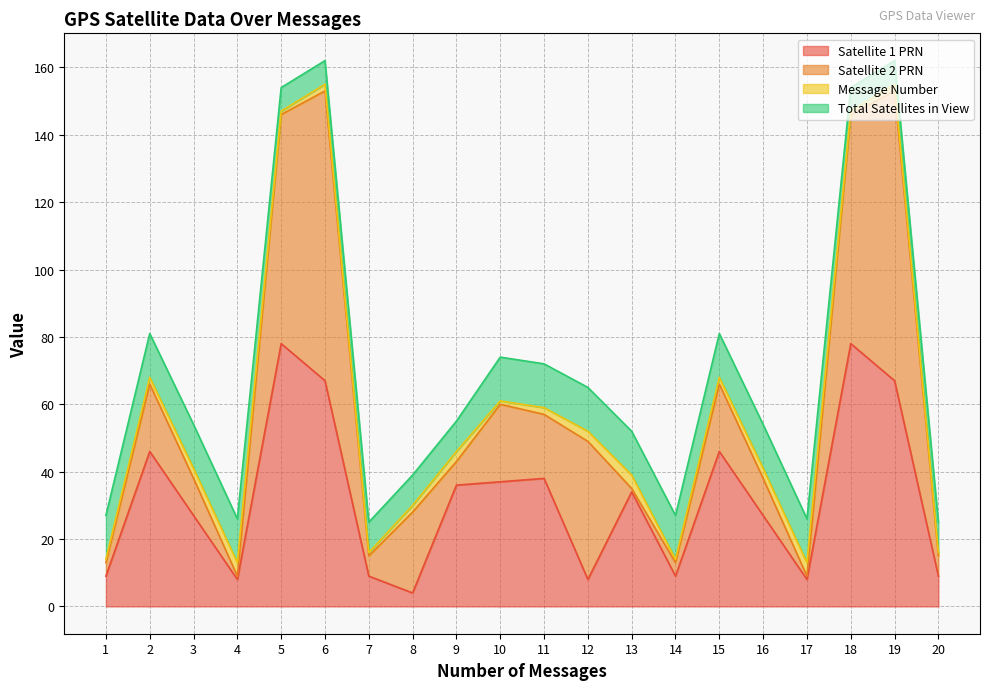

Reading left to right, list all the values displayed in this chart.

Satellite 1 PRN: 9	46	27	8	78	67	9	4	36	37	38	8	34	9	46	27	8	78	67	9
Satellite 2 PRN: 4	20	11	1	68	86	6	24	7	23	19	41	1	4	20	11	1	68	86	6
Message Number: 1	2	3	4	1	2	1	2	3	1	2	3	4	1	2	3	4	1	2	1
Total Satellites in View: 13	13	13	13	7	7	9	9	9	13	13	13	13	13	13	13	13	7	7	9